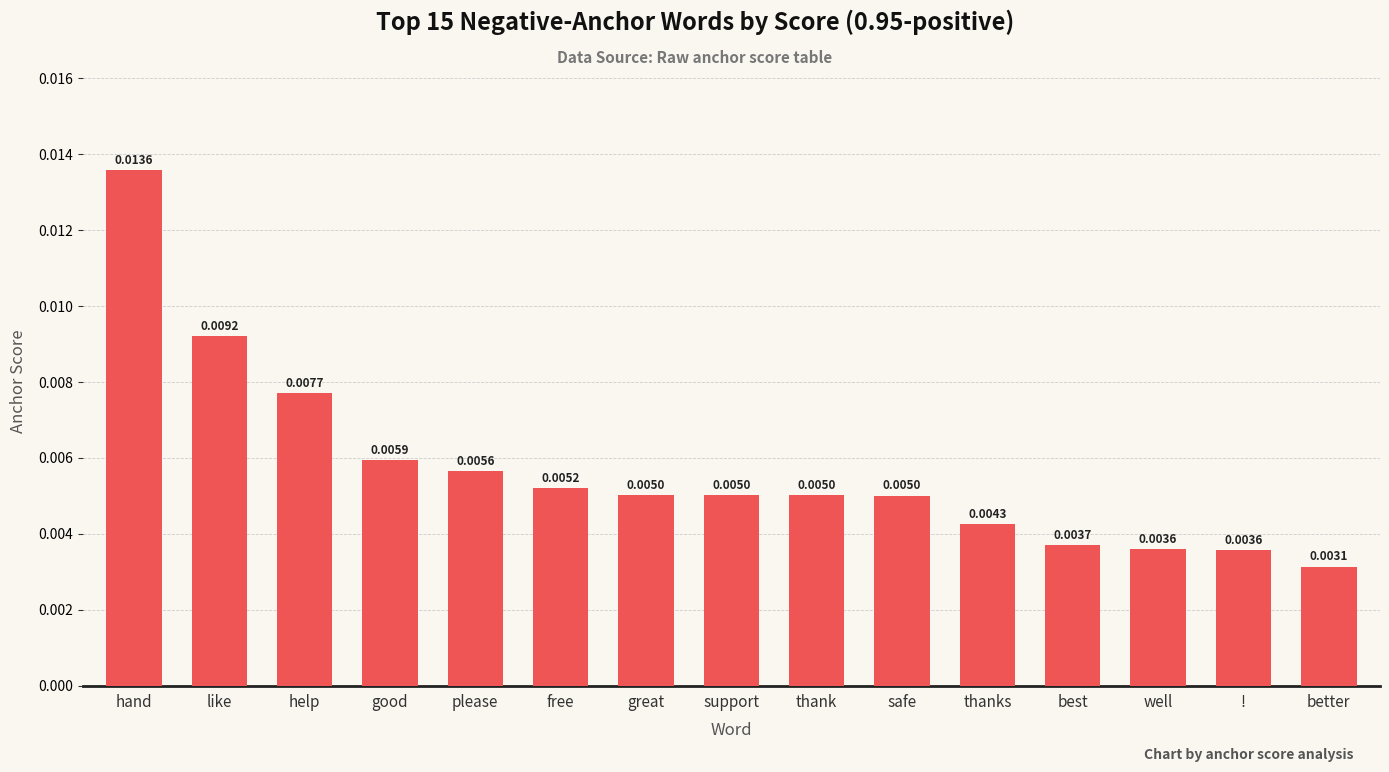

Count the values in the range 0 to 1.

15